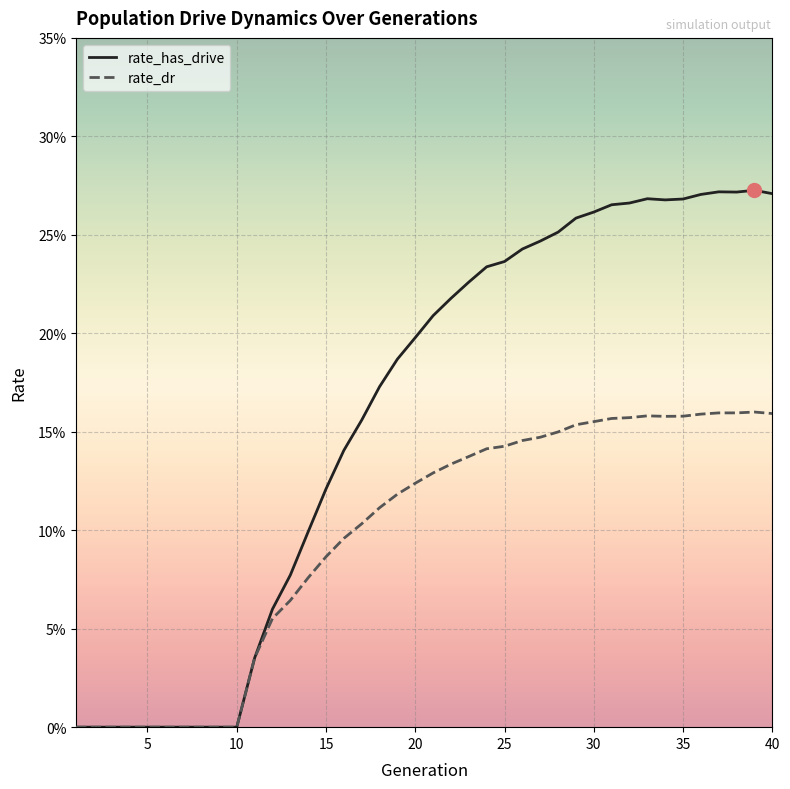

What are all the series names shown in the legend?

rate_has_drive, rate_dr